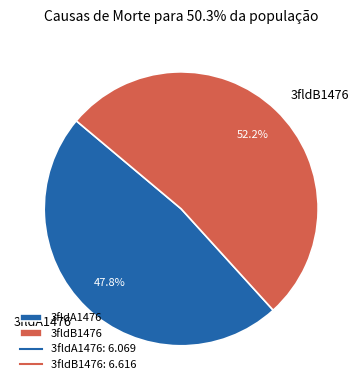

Is it true that 3fldB1476 is 52% of the pie?

True